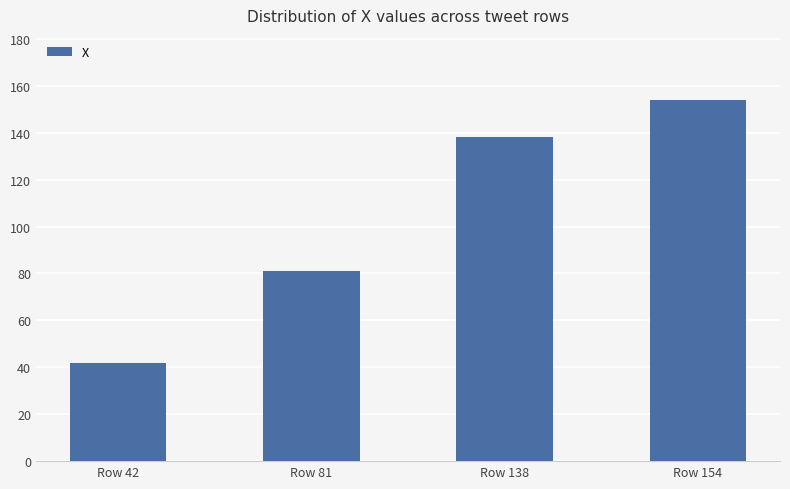

Rank the categories by value from highest to lowest.

Row 154, Row 138, Row 81, Row 42